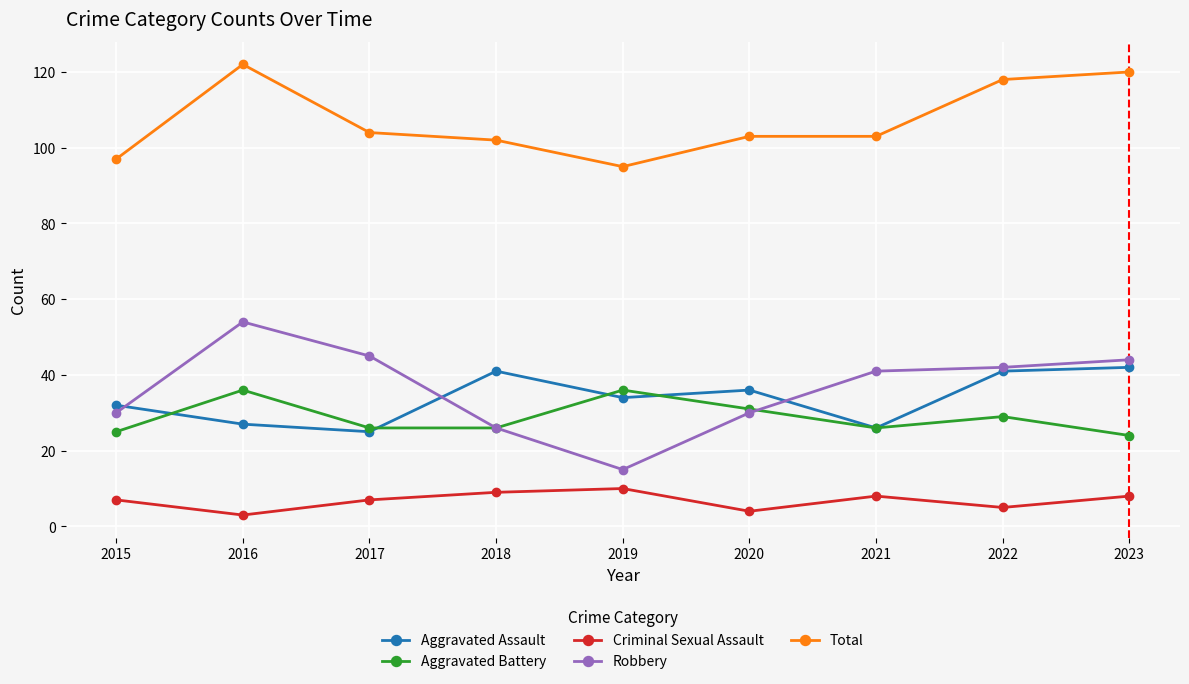

True or false: Robbery and Aggravated Assault cross at least once.

True